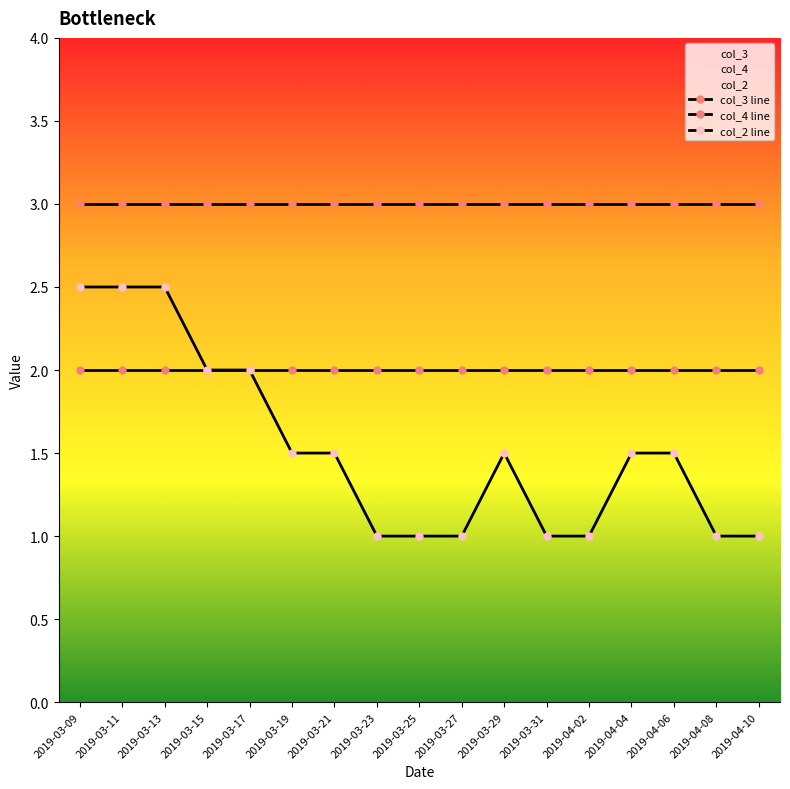

List the series in order of their overall mean, lowest first.

col_2 line, col_4 line, col_3 line